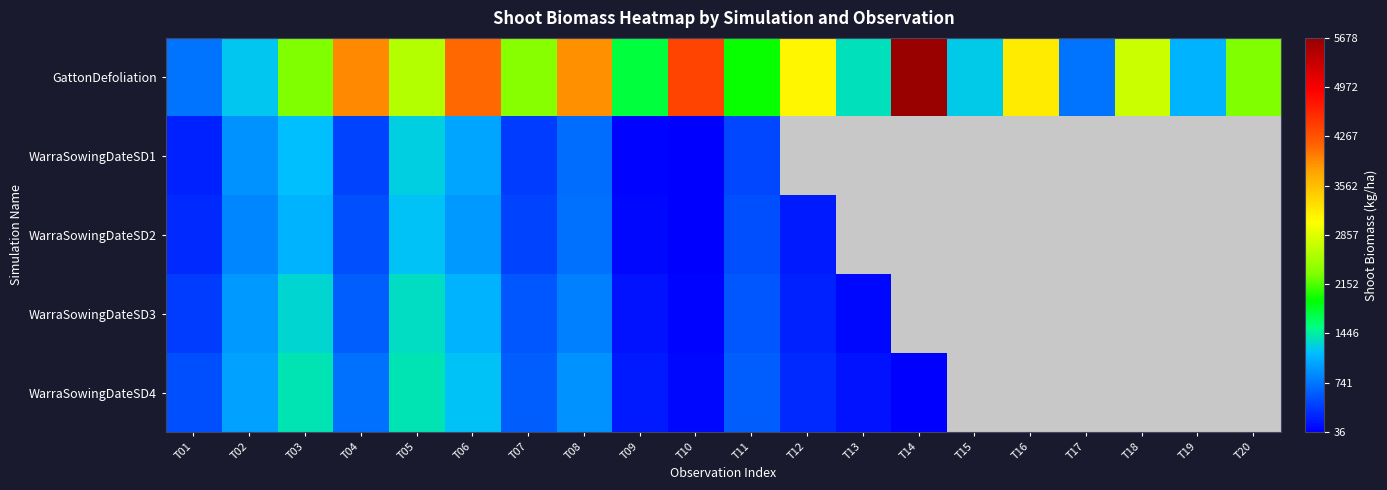

Read the WarraSowingDateSD1 value at T06.

1023.0